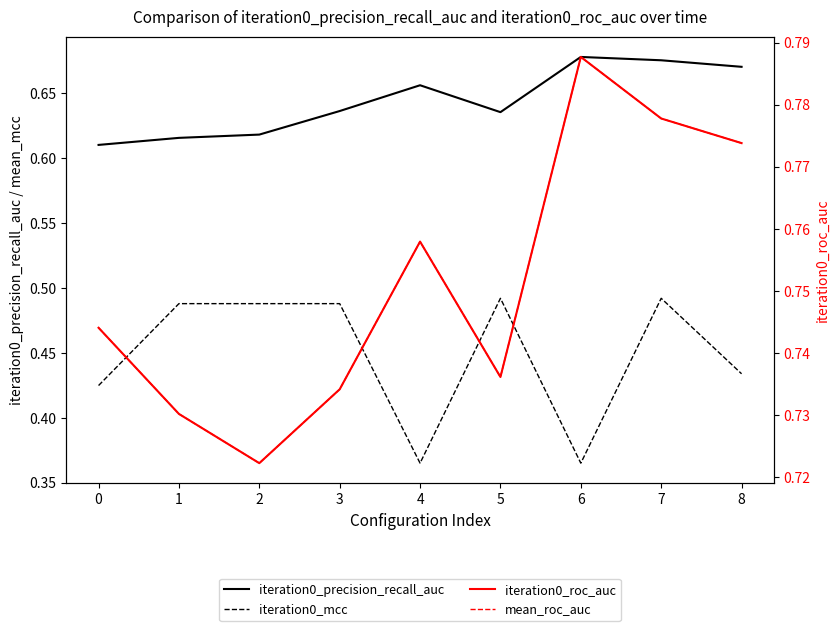

Is the value of iteration0_precision_recall_auc at 2 greater than the value of iteration0_roc_auc at 7?

No